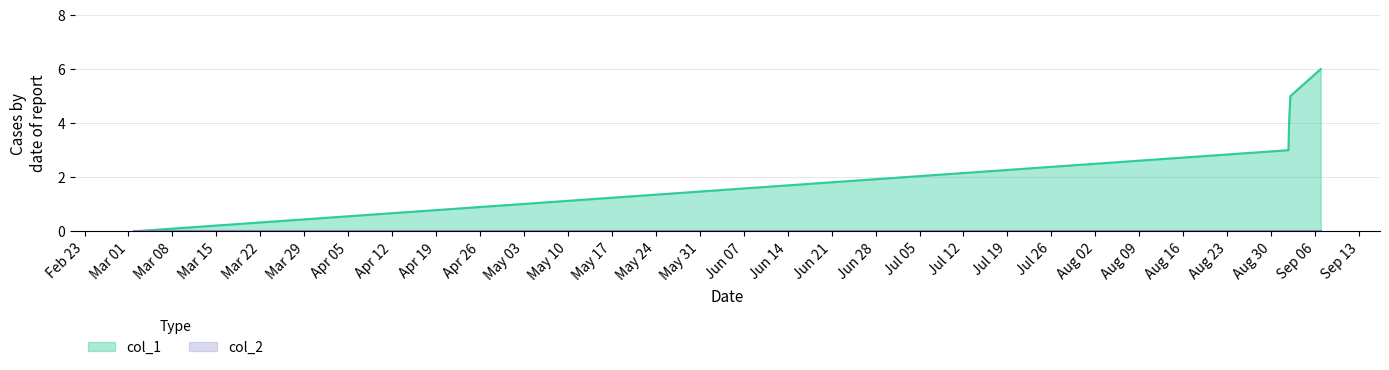

What is the ratio of the value at 1472752937 to the value at 1473196995?

0.5